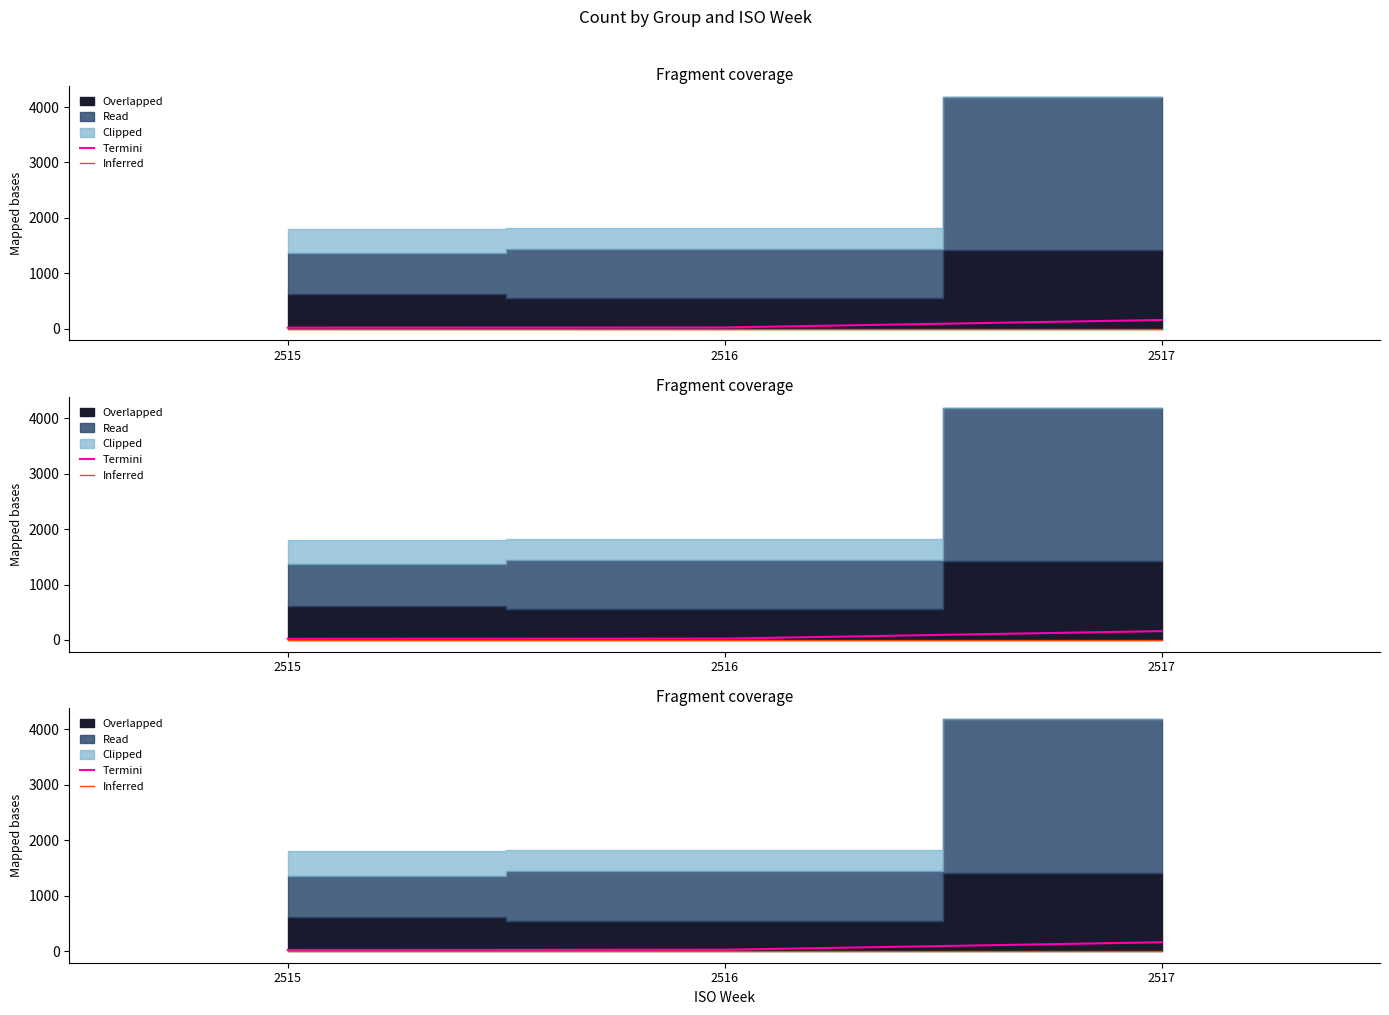

True or false: Termini has a value of 25 at 2516.

True